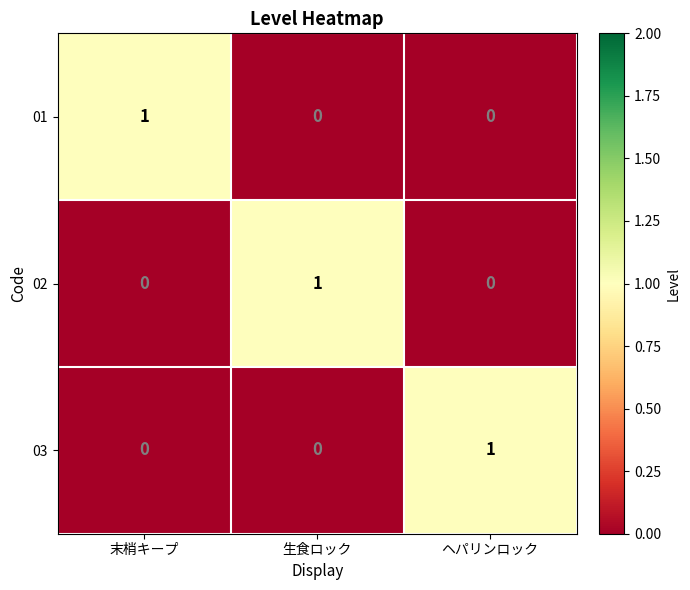

How many categories are shown in the chart?

3